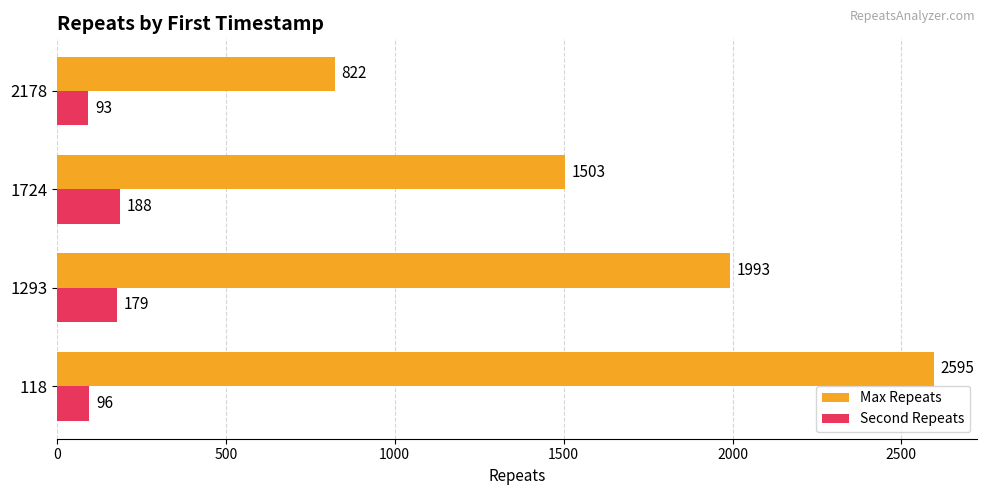

The value of Second Repeats at 1293 is 179. True or false?

True